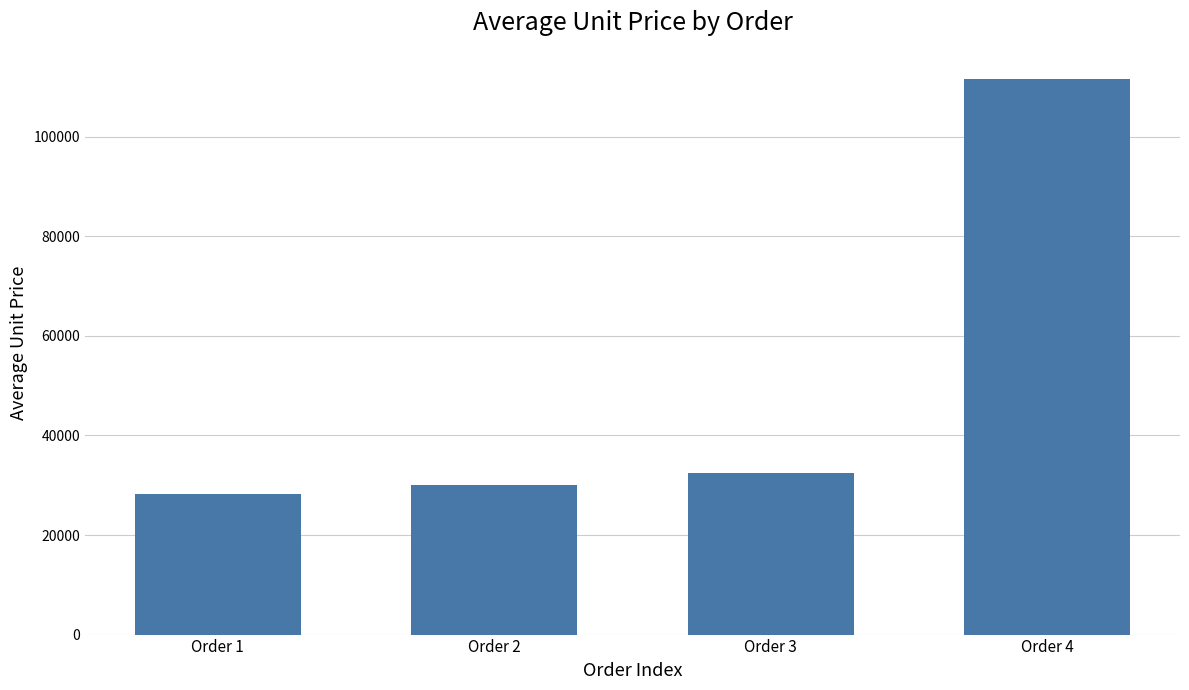

Does the chart contain any negative values?

No